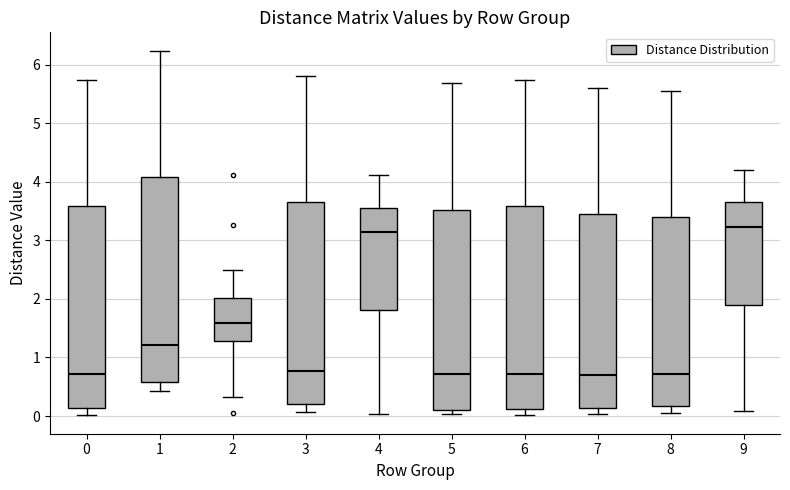

Reading left to right, transcribe this box plot: for each box, give where its median line is, the range the box spans, and where its two whiskers end, as read against the y-axis. The values are not printed on the chart, so give them approximately, as read against the axis.

0: median 0.7, box 0.1 to 3.6, whiskers 0.0 to 5.7
1: median 1.2, box 0.6 to 4.1, whiskers 0.4 to 6.2
2: median 1.6, box 1.3 to 2.0, whiskers 0.3 to 2.5
3: median 0.8, box 0.2 to 3.7, whiskers 0.1 to 5.8
4: median 3.1, box 1.8 to 3.6, whiskers 0.0 to 4.1
5: median 0.7, box 0.1 to 3.5, whiskers 0.0 to 5.7
6: median 0.7, box 0.1 to 3.6, whiskers 0.0 to 5.7
7: median 0.7, box 0.1 to 3.4, whiskers 0.0 to 5.6
8: median 0.7, box 0.2 to 3.4, whiskers 0.1 to 5.6
9: median 3.2, box 1.9 to 3.6, whiskers 0.1 to 4.2